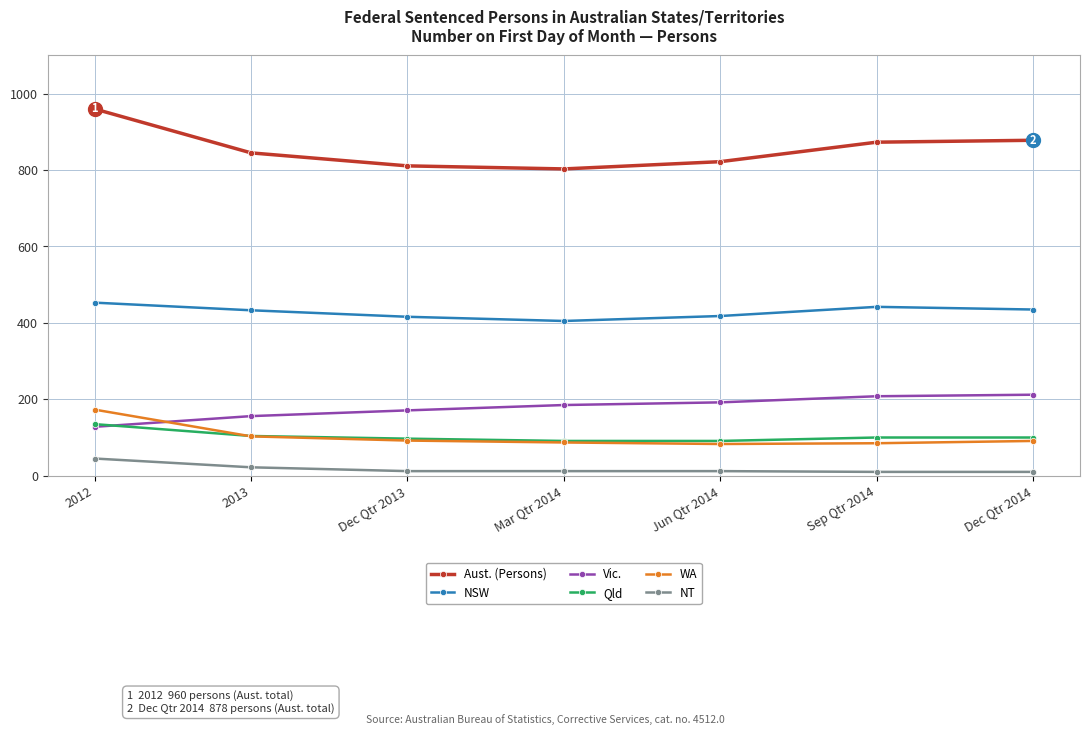

What is the highest value of the WA series?

173